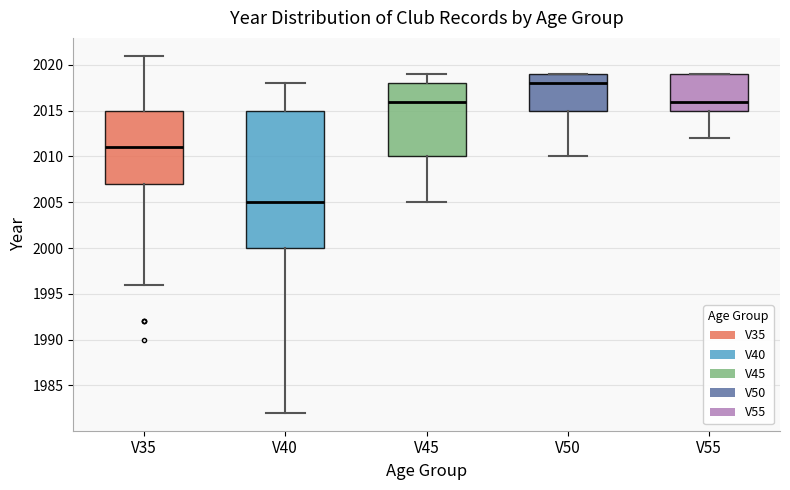

Which box has the lowest median line?

V40